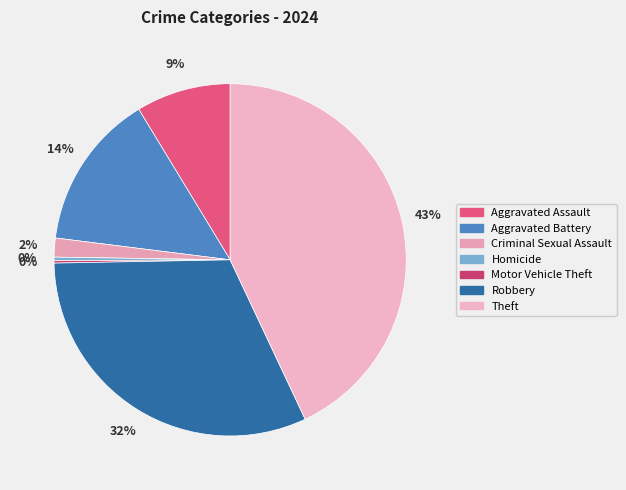

Which slice is the smallest?

Motor Vehicle Theft